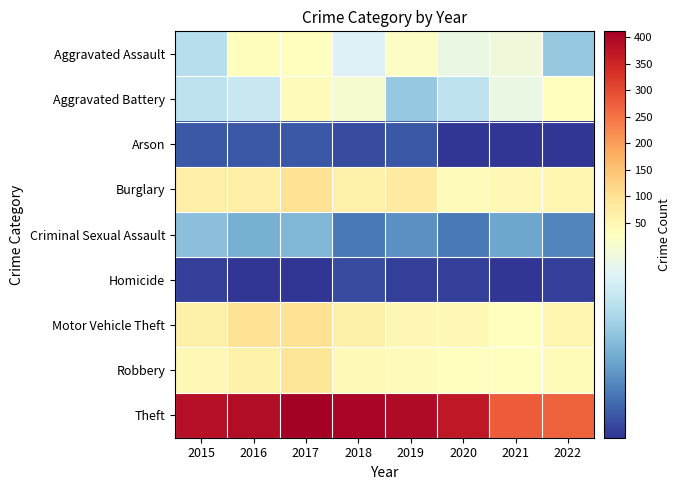

Reading left to right, transcribe all the data shown in this chart.

Aggravated Assault: 2015=18	2016=32	2017=30	2018=22	2019=27	2020=24	2021=25	2022=15
Aggravated Battery: 2015=19	2016=20	2017=34	2018=26	2019=15	2020=19	2021=24	2022=29
Arson: 2015=4	2016=4	2017=4	2018=3	2019=4	2020=1	2021=1	2022=1
Burglary: 2015=69	2016=68	2017=96	2018=63	2019=78	2020=34	2021=45	2022=49
Criminal Sexual Assault: 2015=14	2016=12	2017=13	2018=7	2019=9	2020=7	2021=11	2022=8
Homicide: 2015=2	2016=1	2017=1	2018=3	2019=2	2020=2	2021=1	2022=2
Motor Vehicle Theft: 2015=65	2016=94	2017=97	2018=66	2019=46	2020=43	2021=29	2022=49
Robbery: 2015=45	2016=59	2017=89	2018=42	2019=34	2020=28	2021=30	2022=39
Theft: 2015=384	2016=389	2017=411	2018=401	2019=393	2020=370	2021=279	2022=273